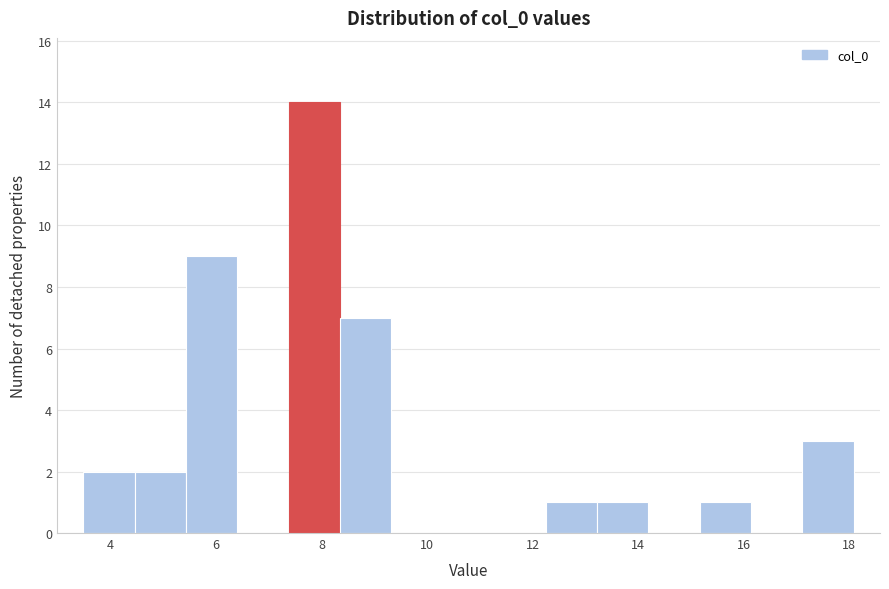

Which range on the x-axis has the tallest bar?

7.4 to 8.4